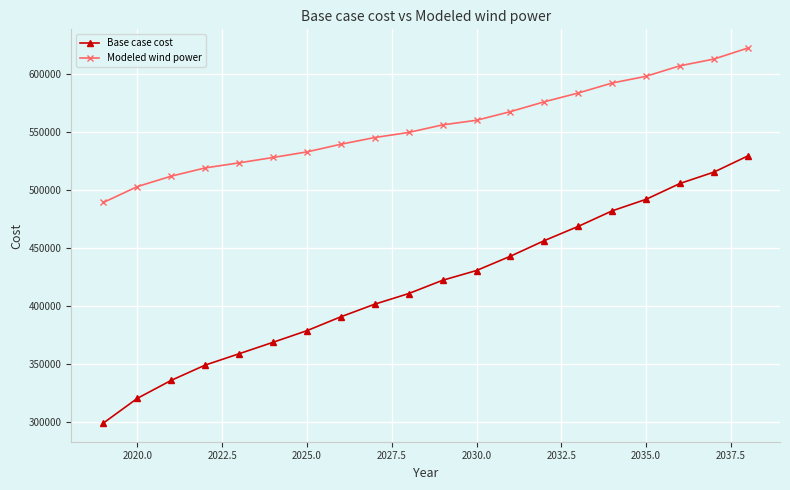

Which series has the largest total across all categories?

Modeled wind power